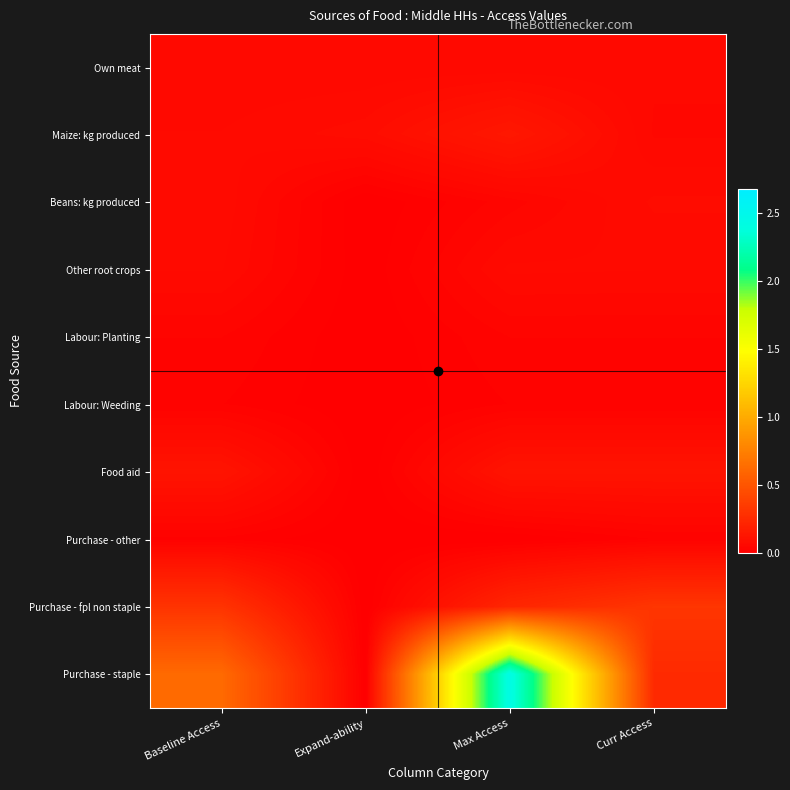

At which category is the sum across all series the highest?

Max Access